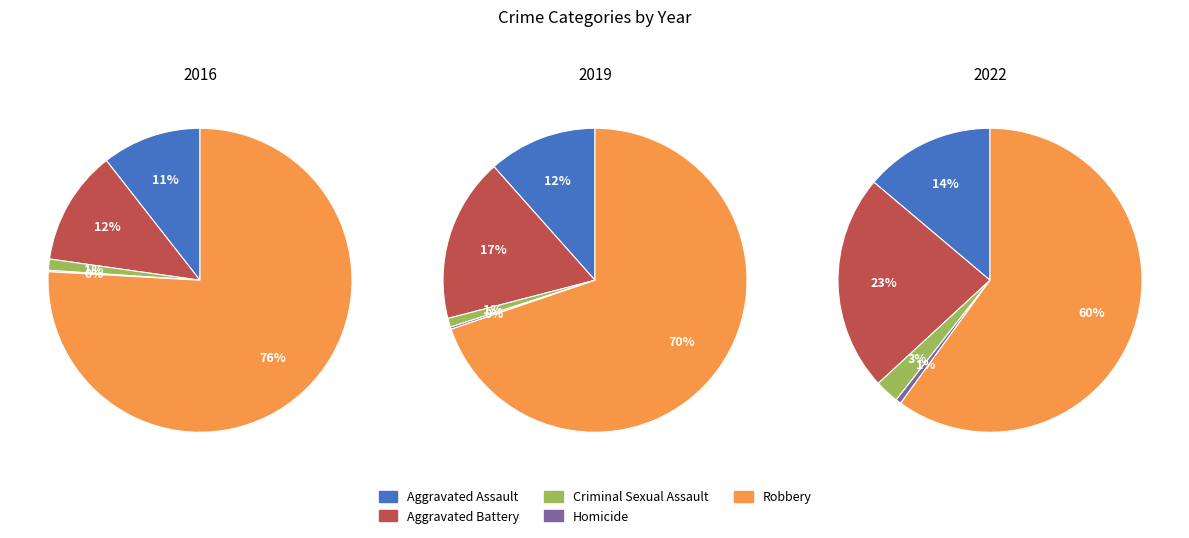

To the nearest percent, what portion does Robbery represent?

76%